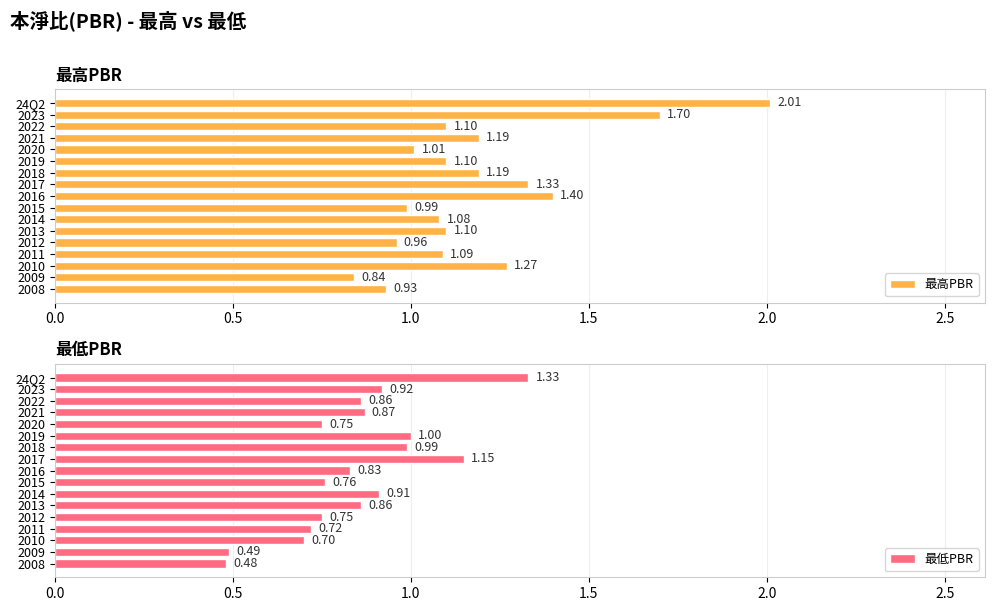

Are the bars horizontal?

Yes